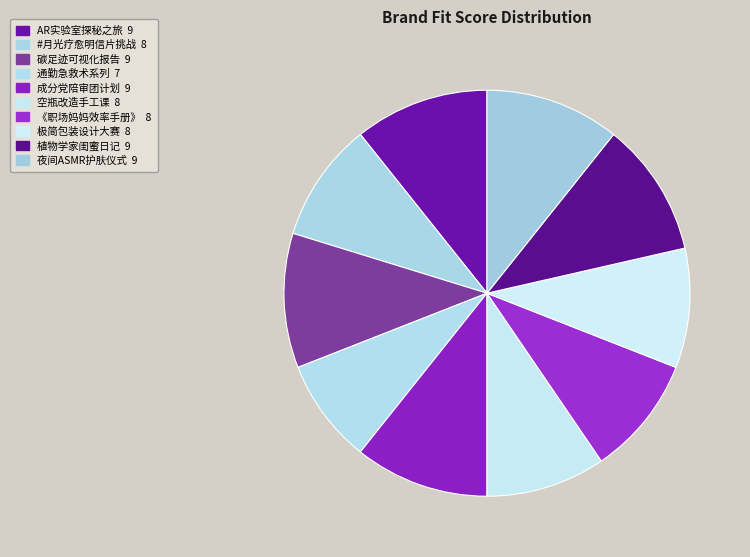

What percentage is the 《职场妈妈效率手册》 slice, to the nearest percent?

10%